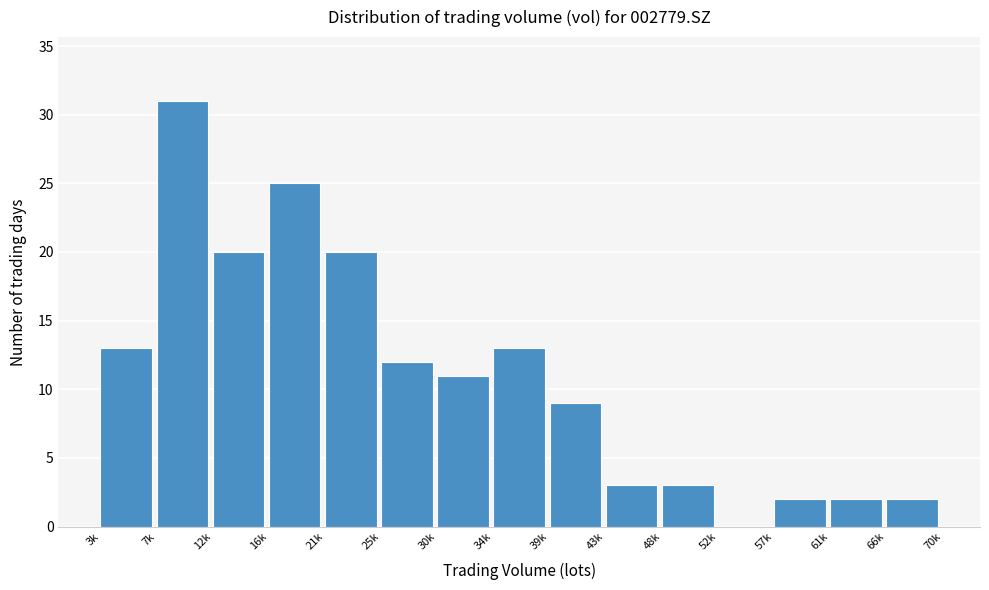

Reading right to left, transcribe all the data shown in this chart.

66k=2	61k=2	57k=2	52k=0	48k=3	43k=3	39k=9	34k=13	30k=11	25k=12	21k=20	16k=25	12k=20	7k=31	3k=13